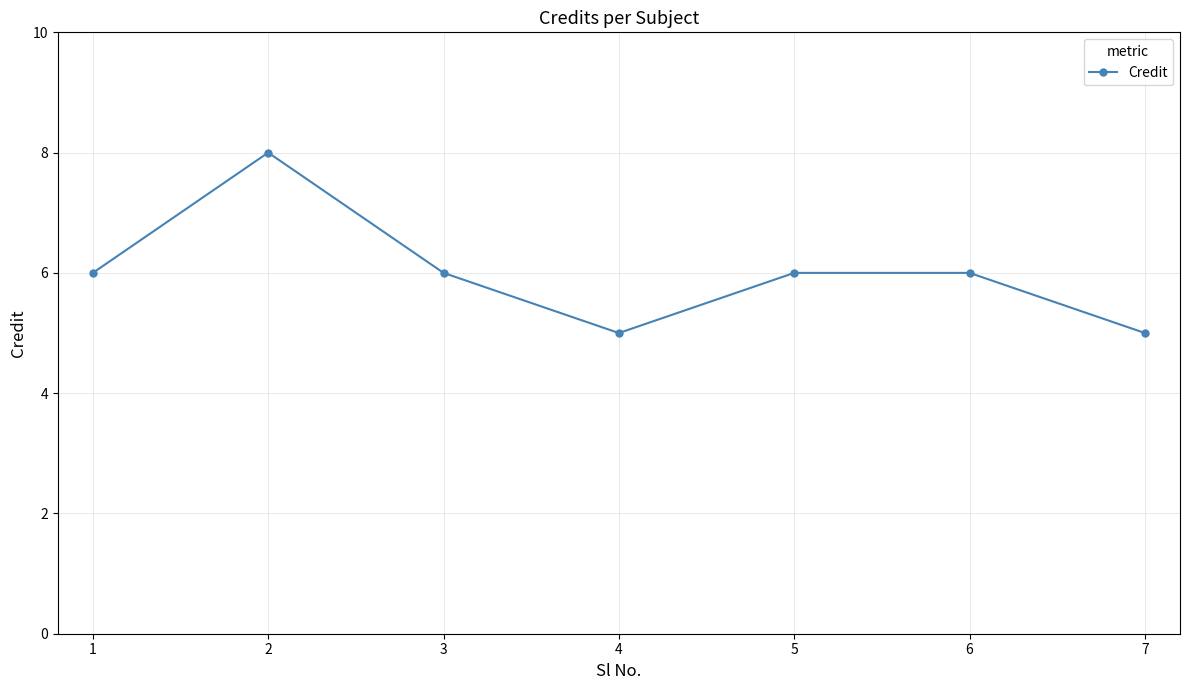

Does the chart have visible grid lines?

Yes